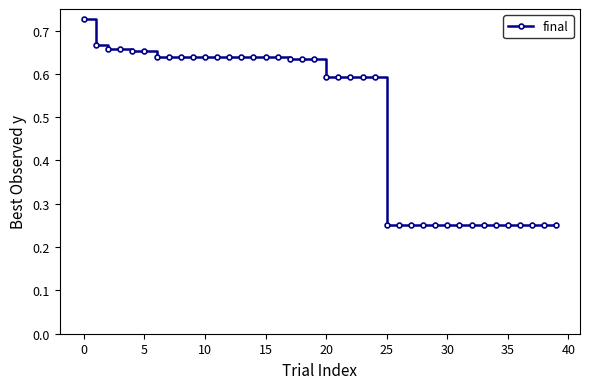

Count the values in the range 0 to 1.

40